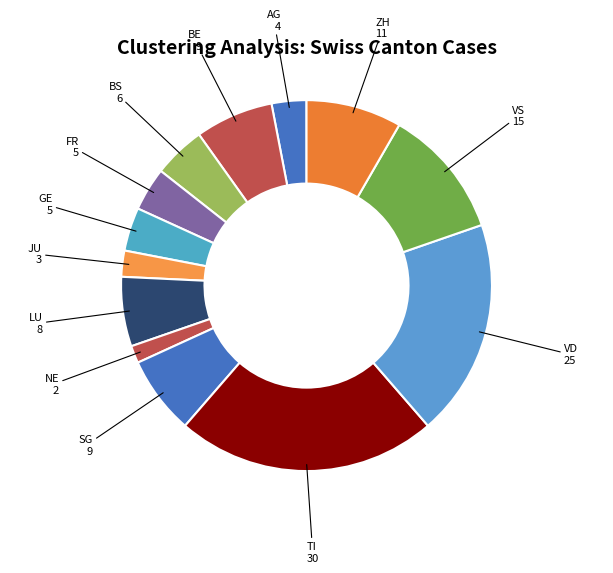

The BS slice represents 5% of the pie. True or false?

True